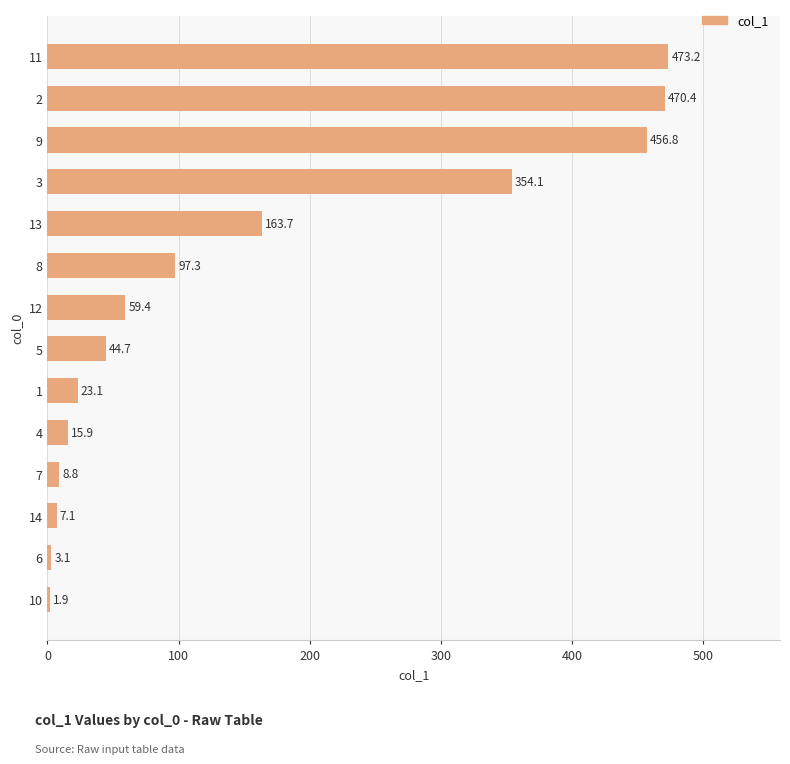

How many data points are above 59?

7